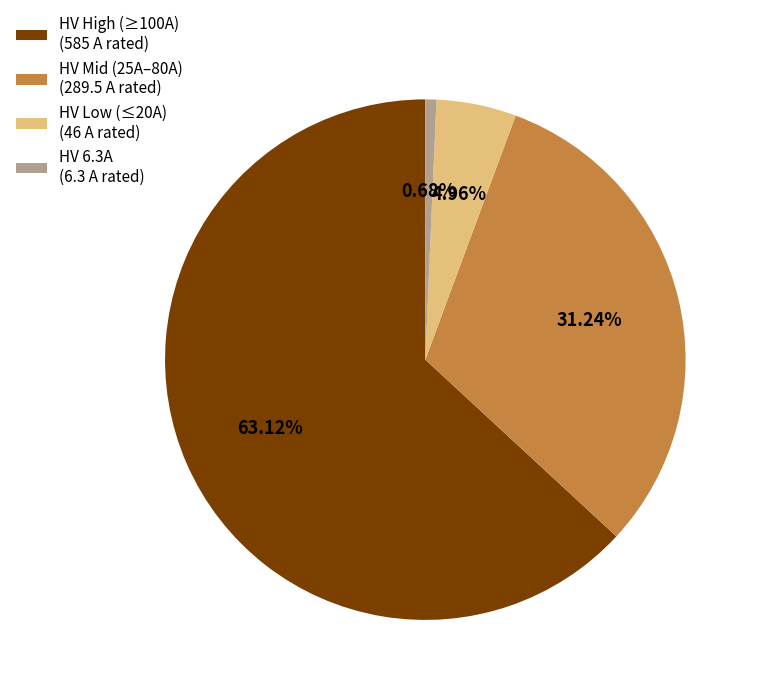

Which category has the biggest portion of the pie?

HV High (≥100A) (585 A rated)